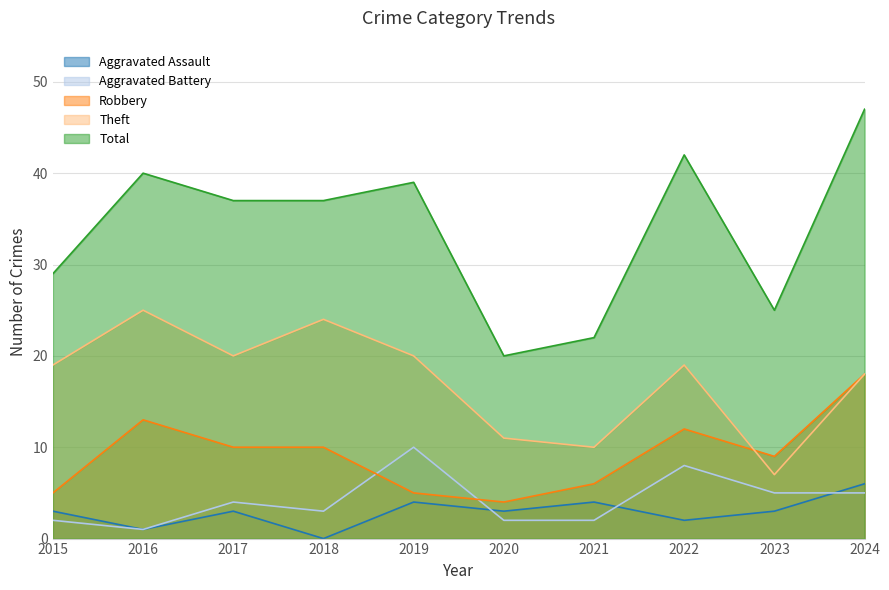

Reading left to right, what are all the values shown in this chart?

Aggravated Assault: 2015=3	2016=1	2017=3	2018=0	2019=4	2020=3	2021=4	2022=2	2023=3	2024=6
Aggravated Battery: 2015=2	2016=1	2017=4	2018=3	2019=10	2020=2	2021=2	2022=8	2023=5	2024=5
Robbery: 2015=5	2016=13	2017=10	2018=10	2019=5	2020=4	2021=6	2022=12	2023=9	2024=18
Theft: 2015=19	2016=25	2017=20	2018=24	2019=20	2020=11	2021=10	2022=19	2023=7	2024=18
Total: 2015=29	2016=40	2017=37	2018=37	2019=39	2020=20	2021=22	2022=42	2023=25	2024=47